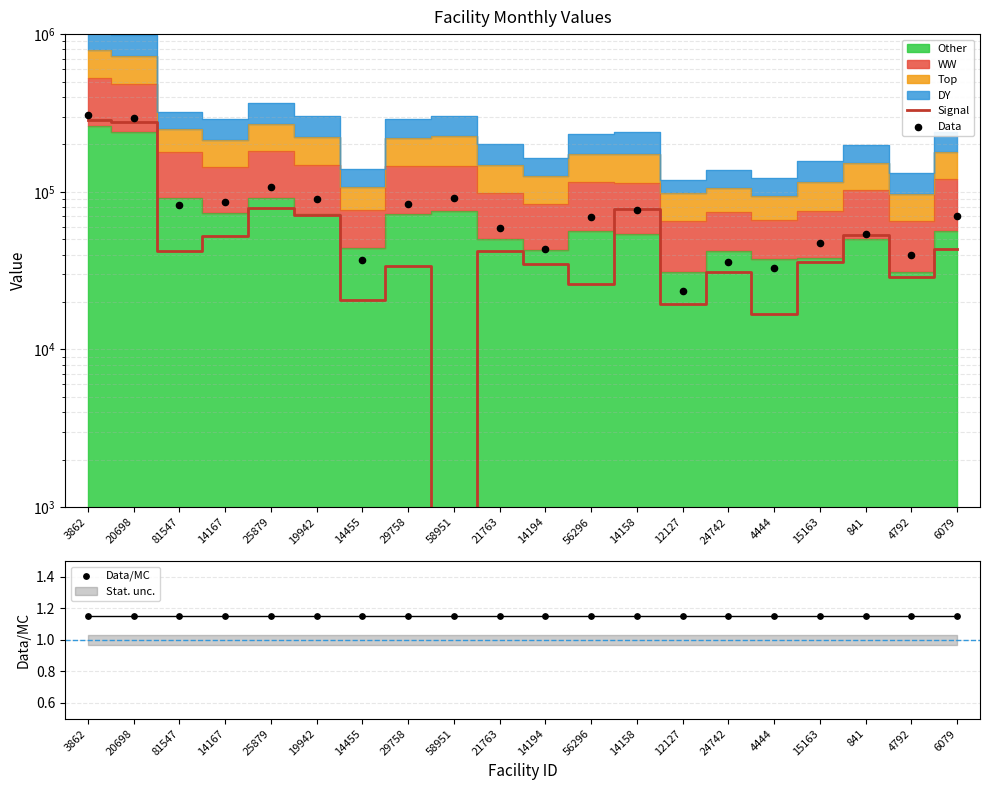

Is the value of Signal at 56296 greater than the value of Data/MC at 56296?

Yes